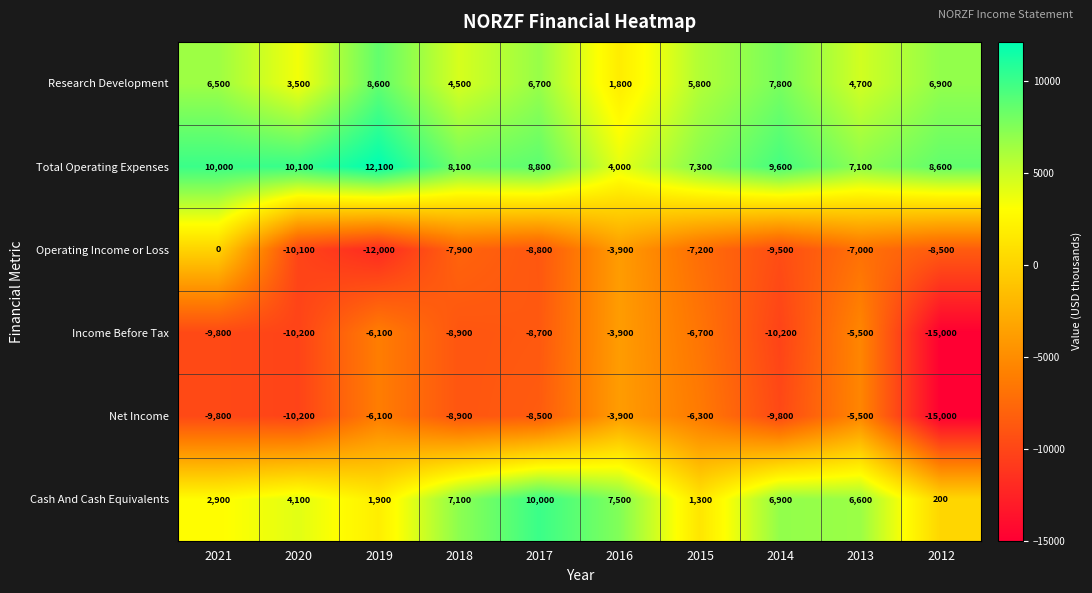

What is the total value across all series at 2014?

-5200